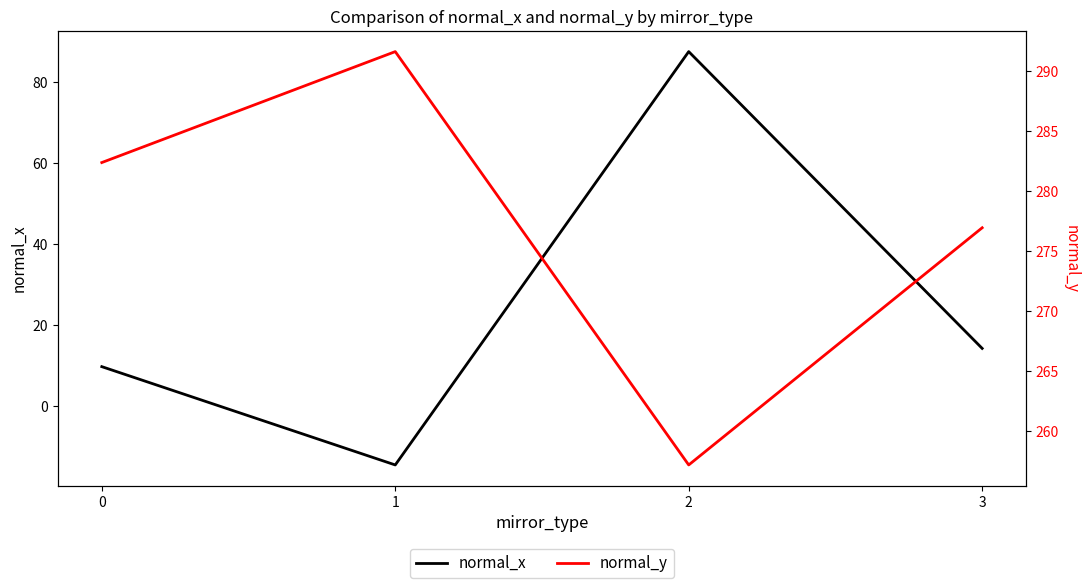

Rank the series at 2 from lowest to highest value.

normal_x, normal_y